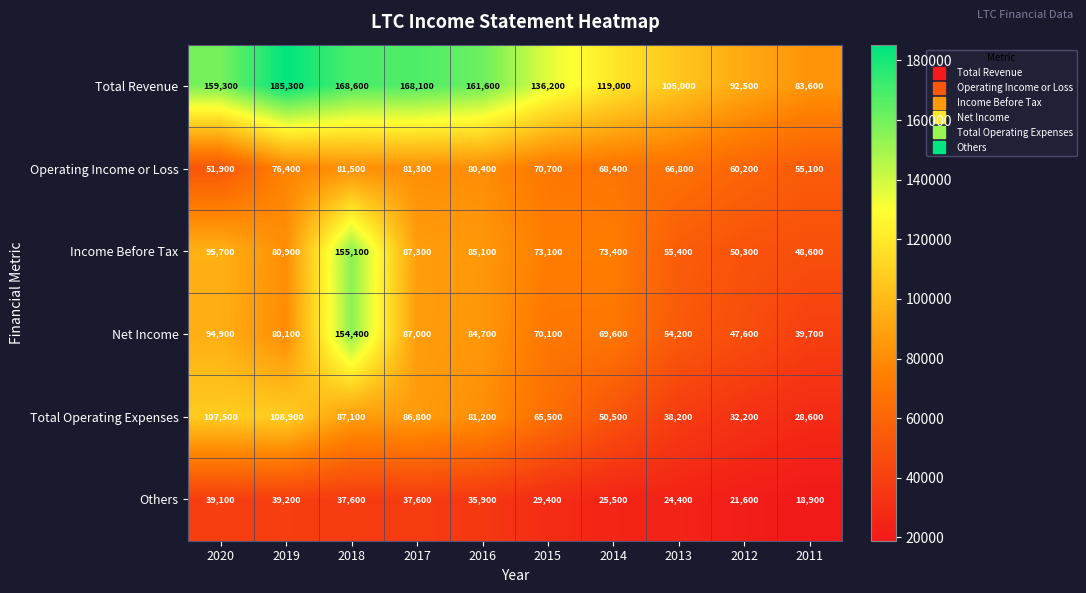

The value of Others at 2015 is 29400. True or false?

True